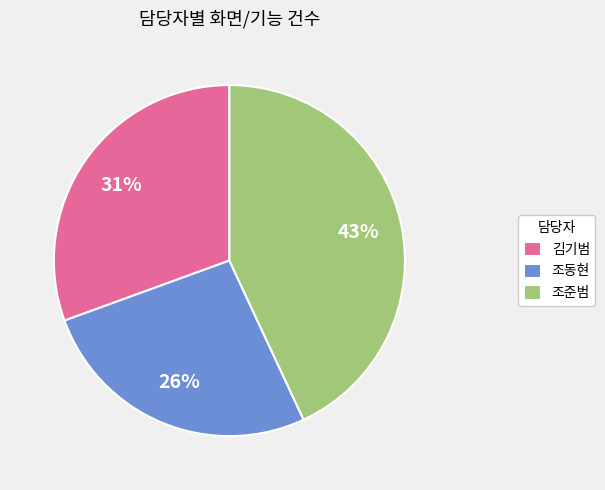

To the nearest percent, what is the combined percentage of 조준범 and 김기범?

74%